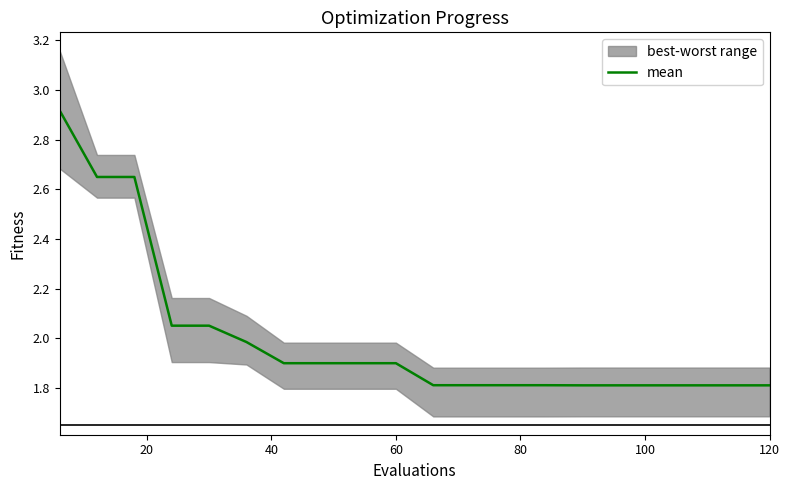

True or false: there are more than 1 points higher than both neighbors.

False